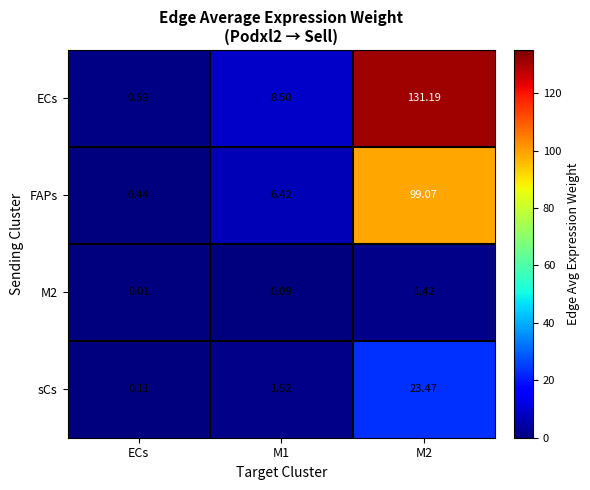

Which series has the widest spread of values?

ECs